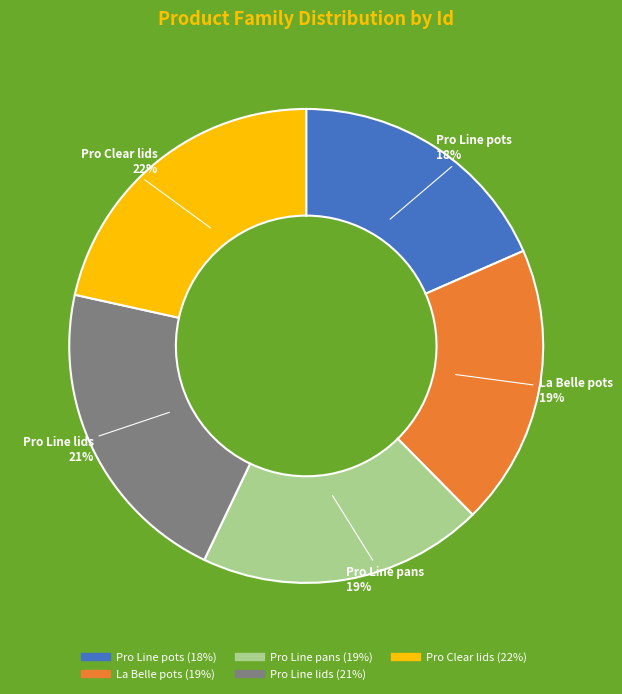

How many slices are in this pie chart?

5